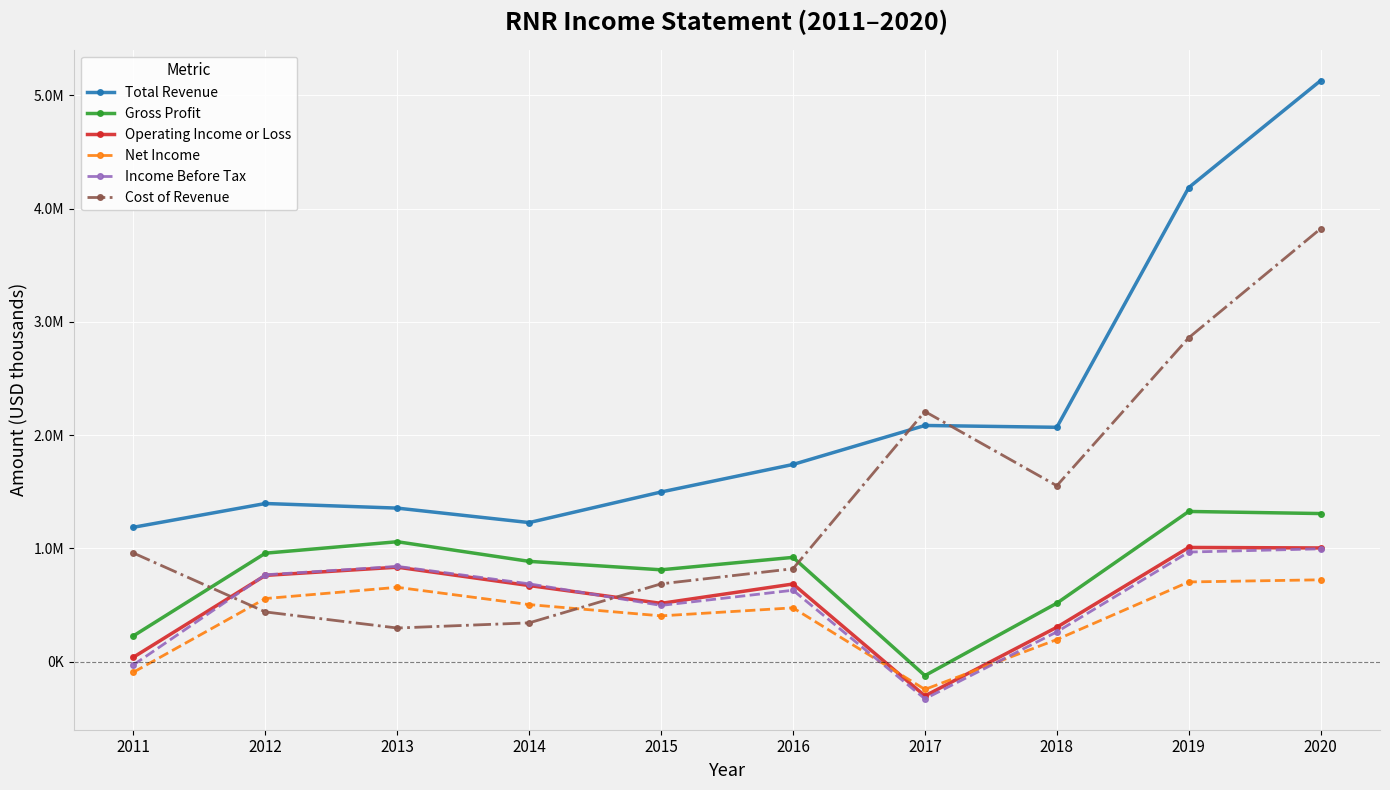

What is the average value of the Income Before Tax series?

529090